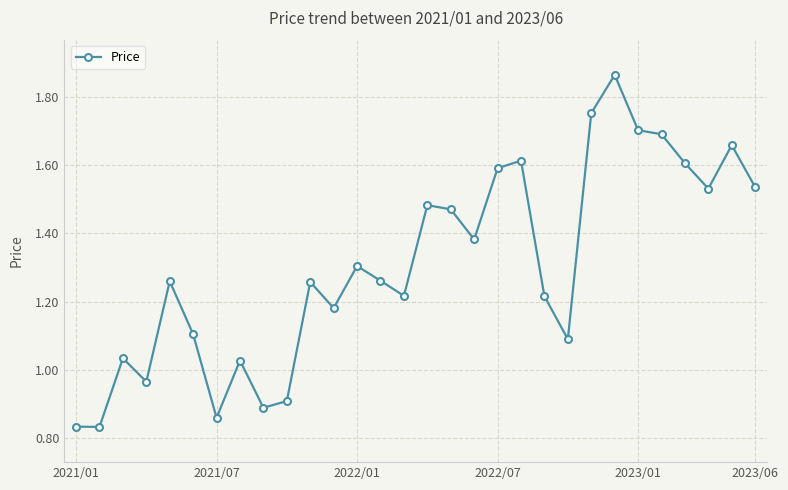

How many data points does each series have?

30